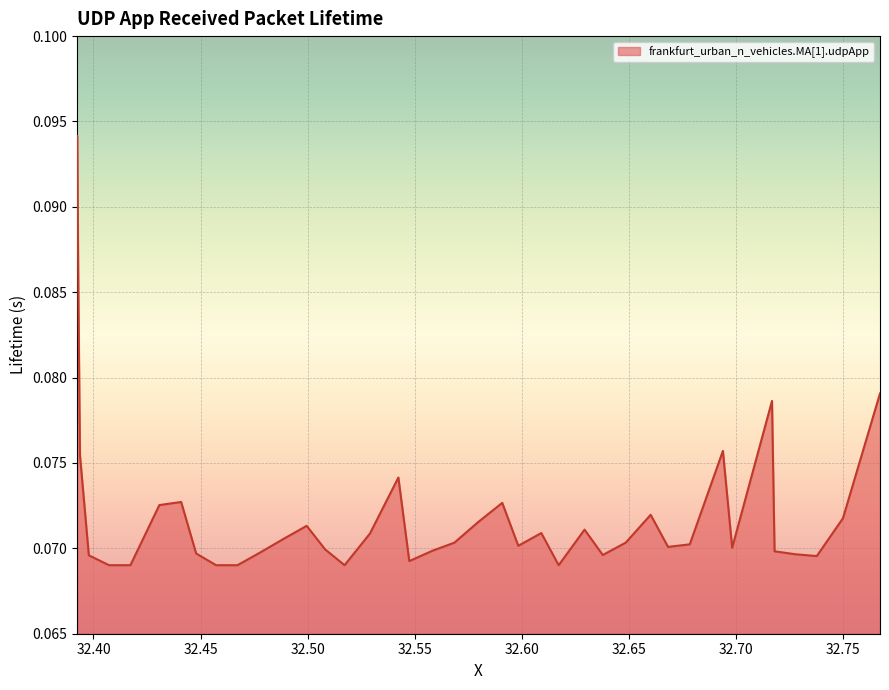

True or false: there are more than 0 points higher than both neighbors.

True